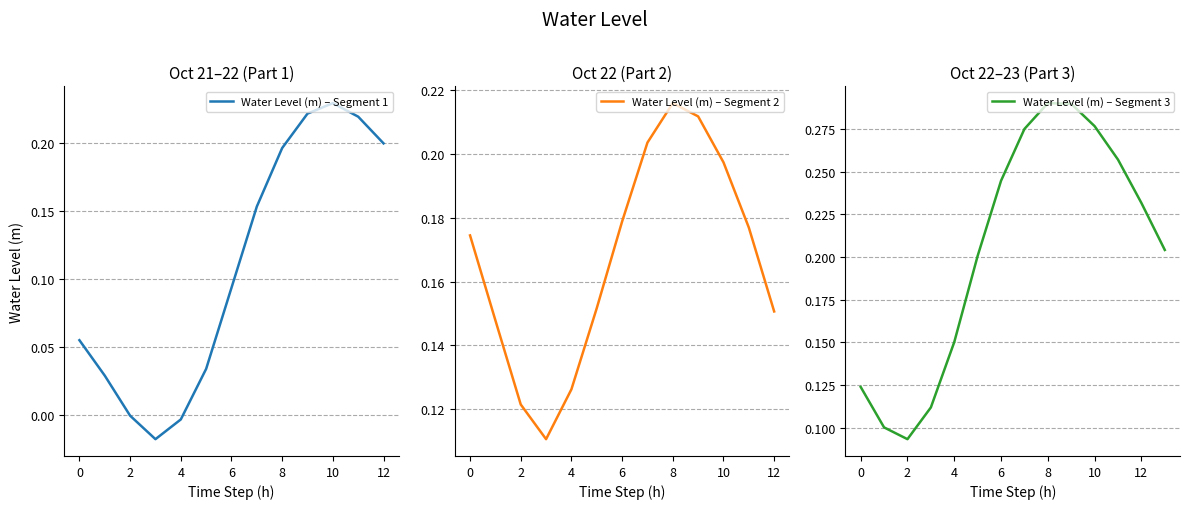

The chart shows a value of 0.2 at 2024-10-22 01:00. True or false?

True